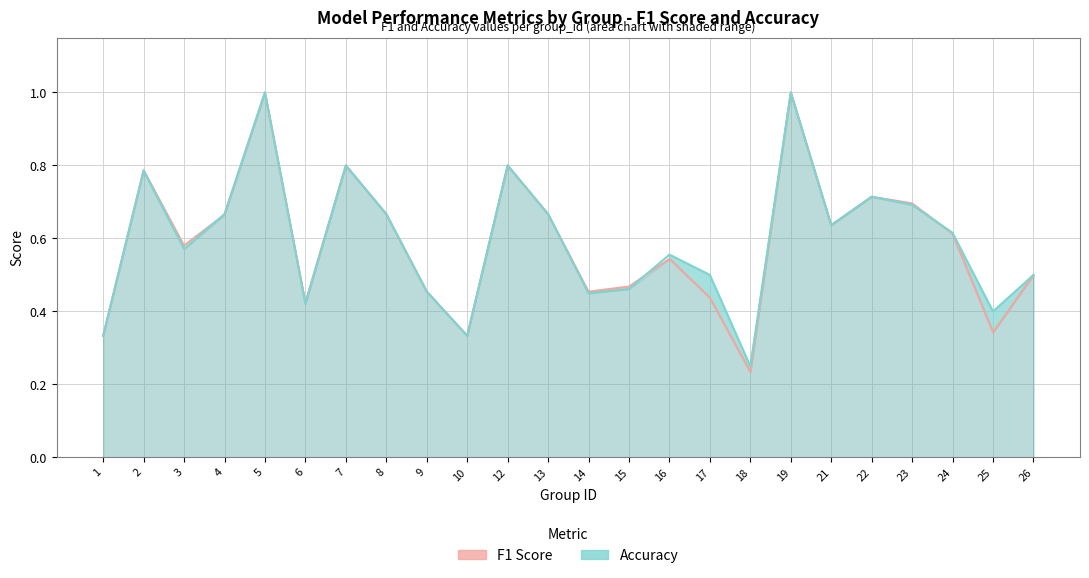

The value of f1 at 14 is 0.5. True or false?

True